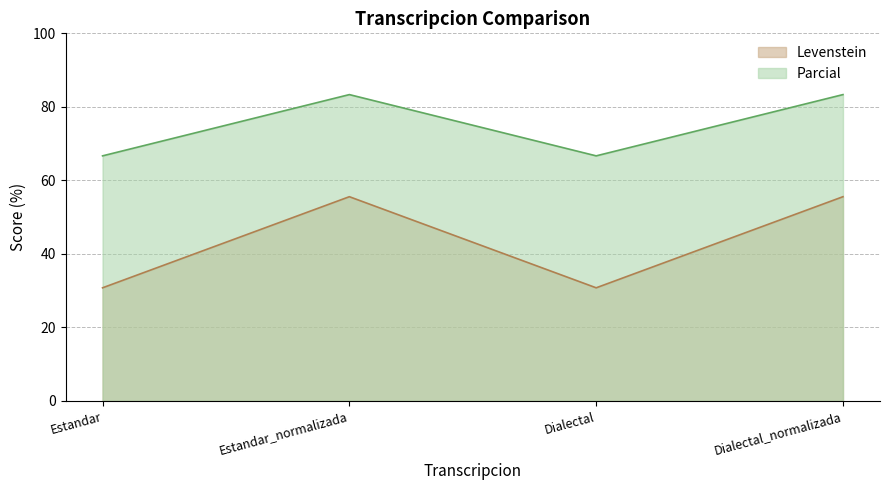

Rank the series by their average value, from highest to lowest.

Parcial, Levenstein